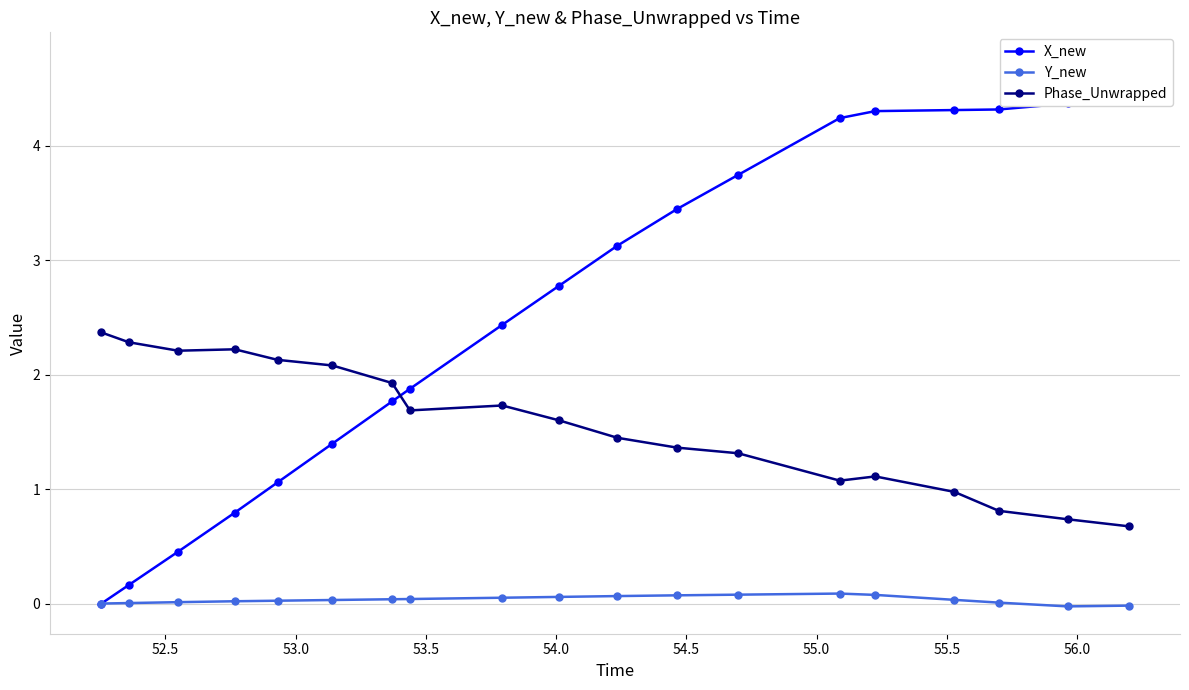

Which series has the largest total across all categories?

X_new